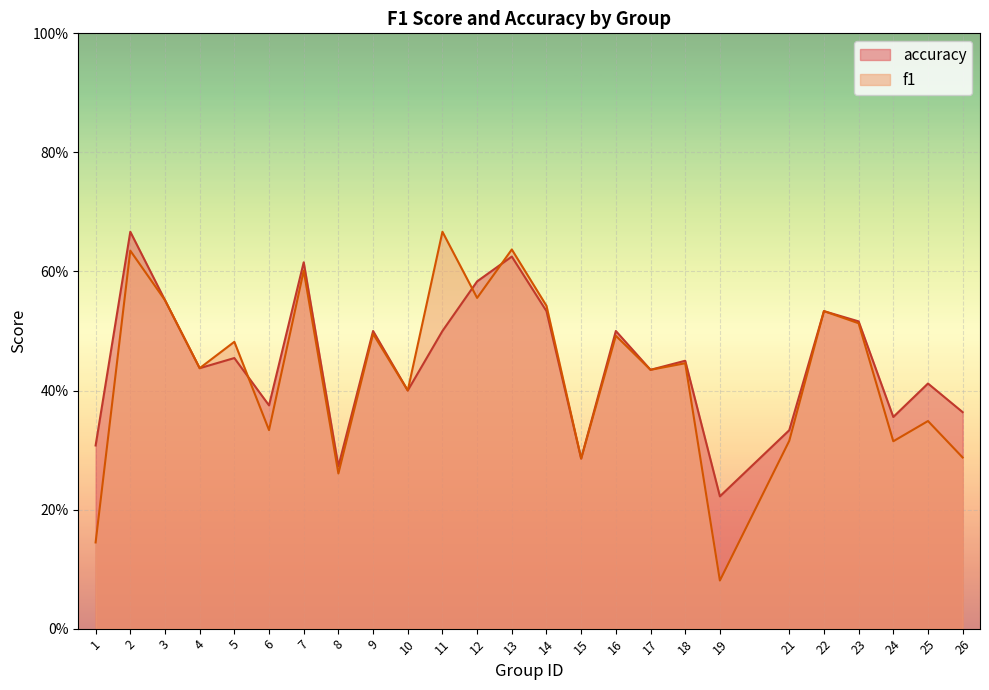

Reading left to right, extract all data points from this chart.

f1: 0.1	0.6	0.6	0.4	0.5	0.3	0.6	0.3	0.5	0.4	0.7	0.6	0.6	0.5	0.3	0.5	0.4	0.4	0.1	0.3	0.5	0.5	0.3	0.3	0.3
accuracy: 0.3	0.7	0.6	0.4	0.5	0.4	0.6	0.3	0.5	0.4	0.5	0.6	0.6	0.5	0.3	0.5	0.4	0.5	0.2	0.3	0.5	0.5	0.4	0.4	0.4